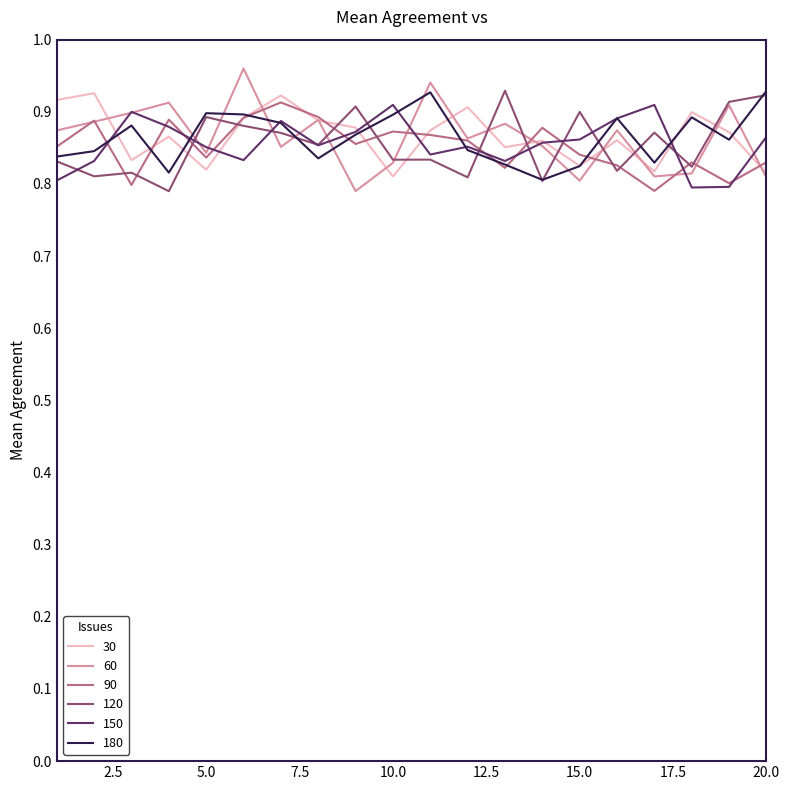

What is the smallest value displayed?

0.8